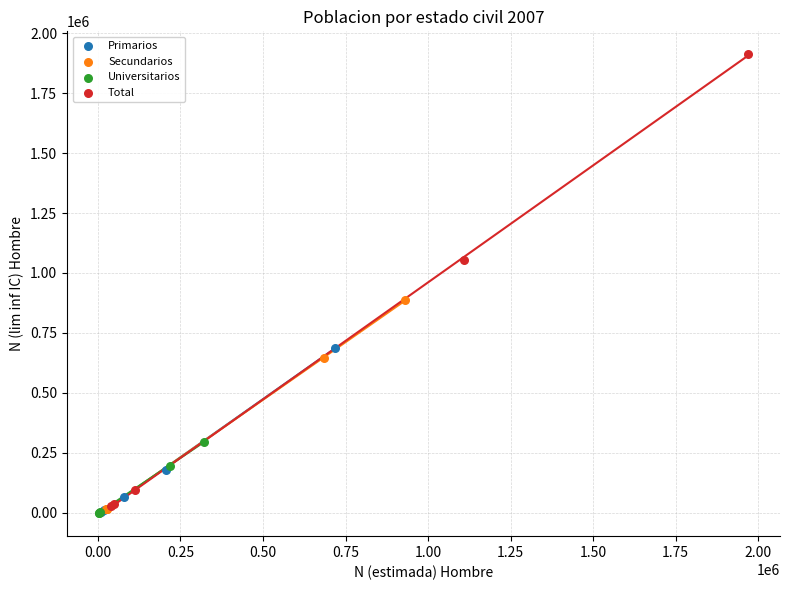

Which series reaches the maximum Y coordinate?

Total